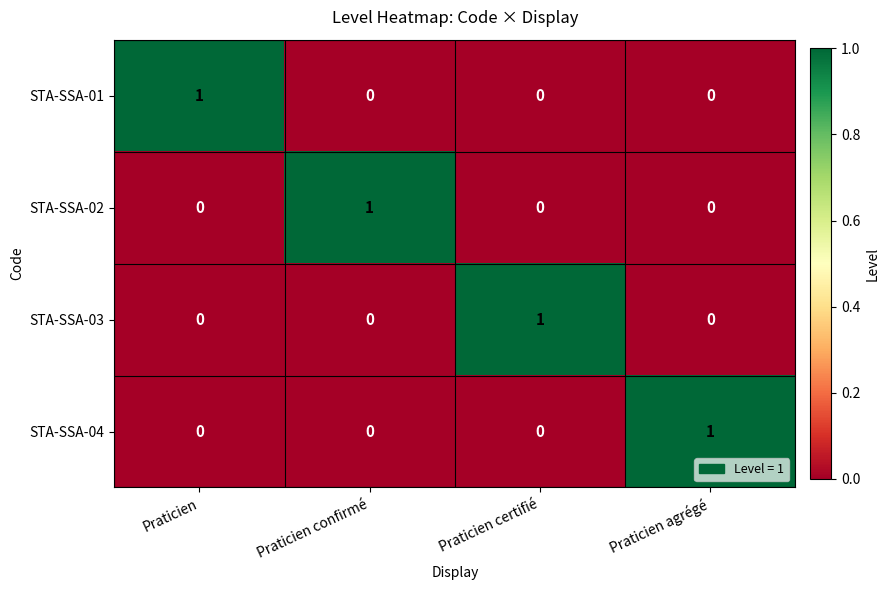

Reading left to right, transcribe all the data shown in this chart.

STA-SSA-01: 1	0	0	0
STA-SSA-02: 0	1	0	0
STA-SSA-03: 0	0	1	0
STA-SSA-04: 0	0	0	1